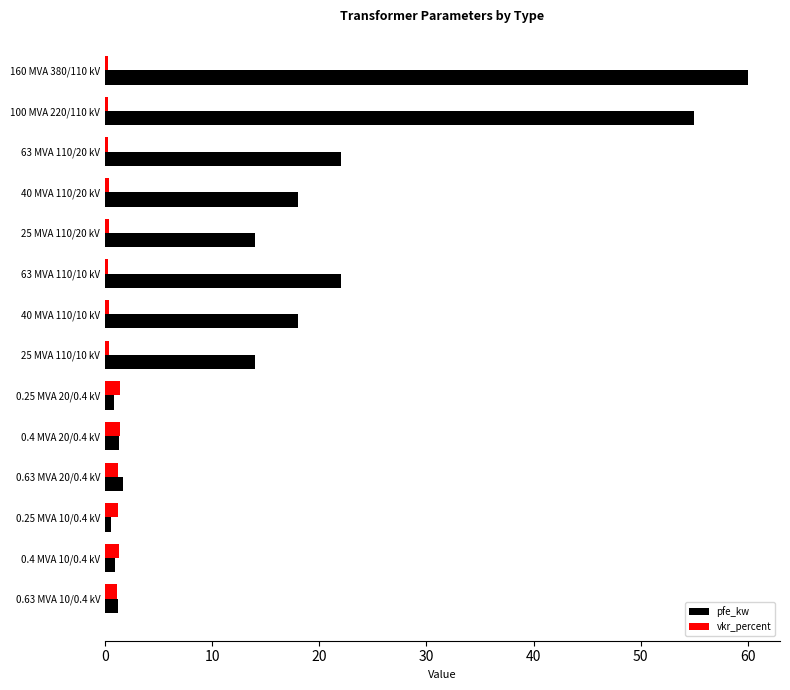

What is the maximum value shown in the chart?

60.0